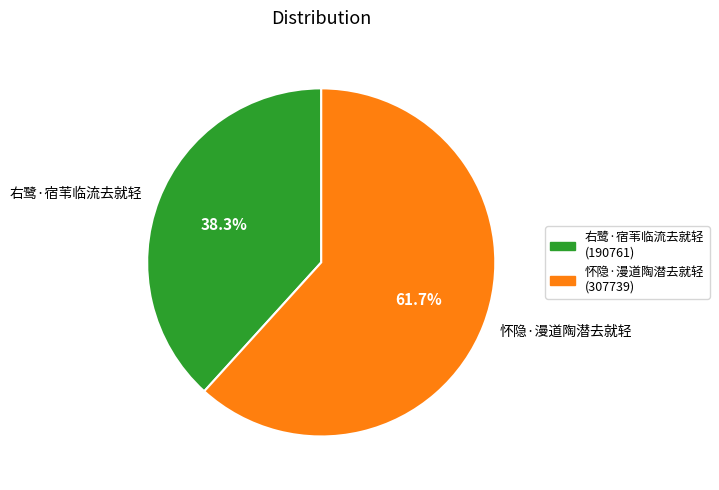

Combined, what portion of the pie is 怀隐·漫道陶潜去就轻 and 右鹭·宿苇临流去就轻?

100.0%